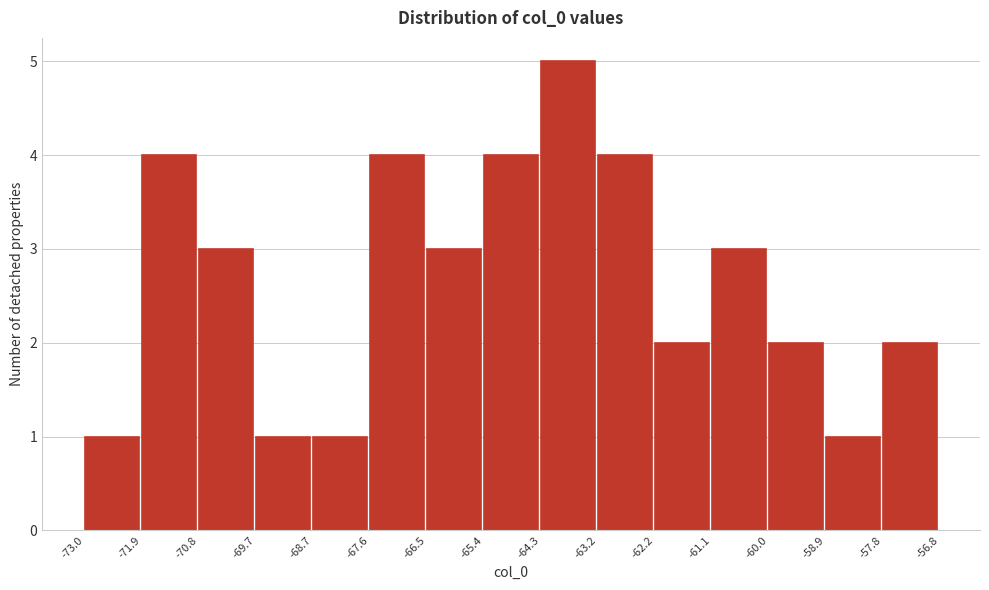

Reading left to right, list every bar in this chart as the range it spans on the x-axis followed by its height. The values are not printed on the chart, so give them approximately, as read against the axis.

-73.0 to -71.9: 1
-71.9 to -70.8: 4
-70.8 to -69.7: 3
-69.7 to -68.7: 1
-68.7 to -67.6: 1
-67.6 to -66.5: 4
-66.5 to -65.4: 3
-65.4 to -64.3: 4
-64.3 to -63.2: 5
-63.2 to -62.2: 4
-62.2 to -61.1: 2
-61.1 to -60.0: 3
-60.0 to -58.9: 2
-58.9 to -57.8: 1
-57.8 to -56.8: 2